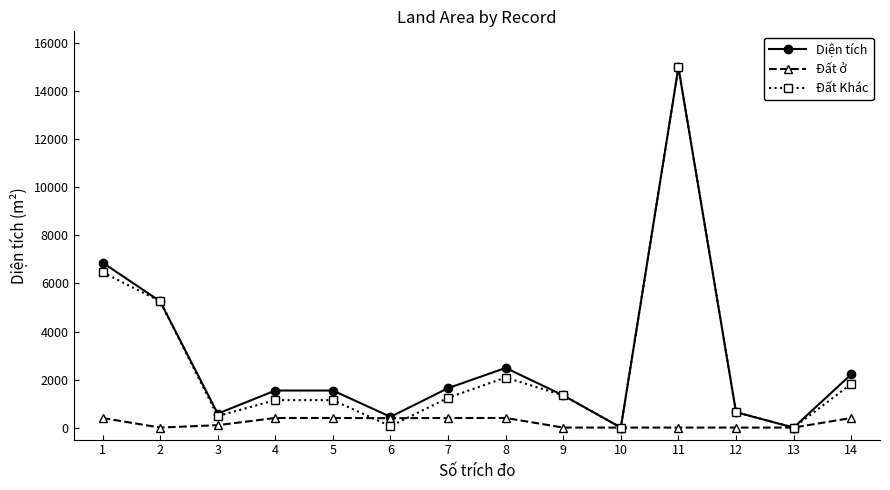

What is the difference between the highest and lowest values at 12?

641.2